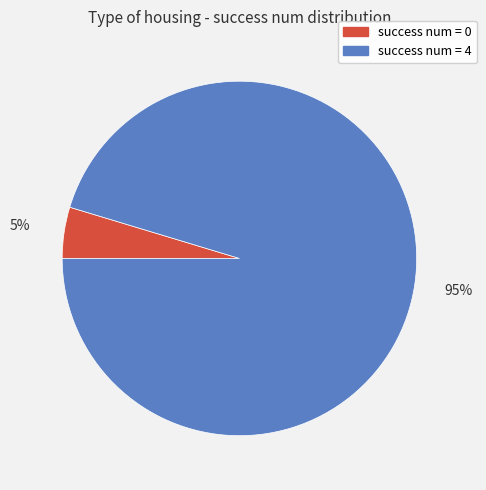

Which slice is the largest?

success num = 4